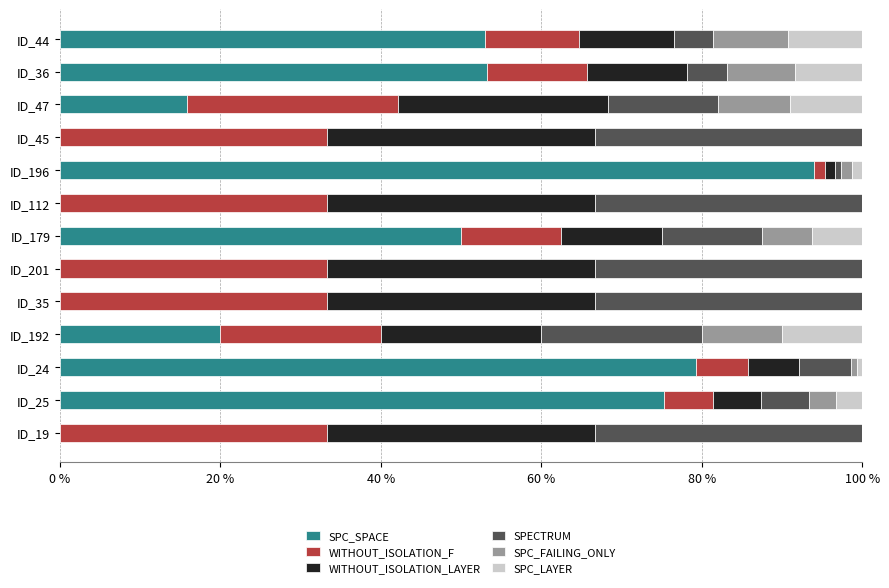

What is the total value across all series at ID_112?

100.0